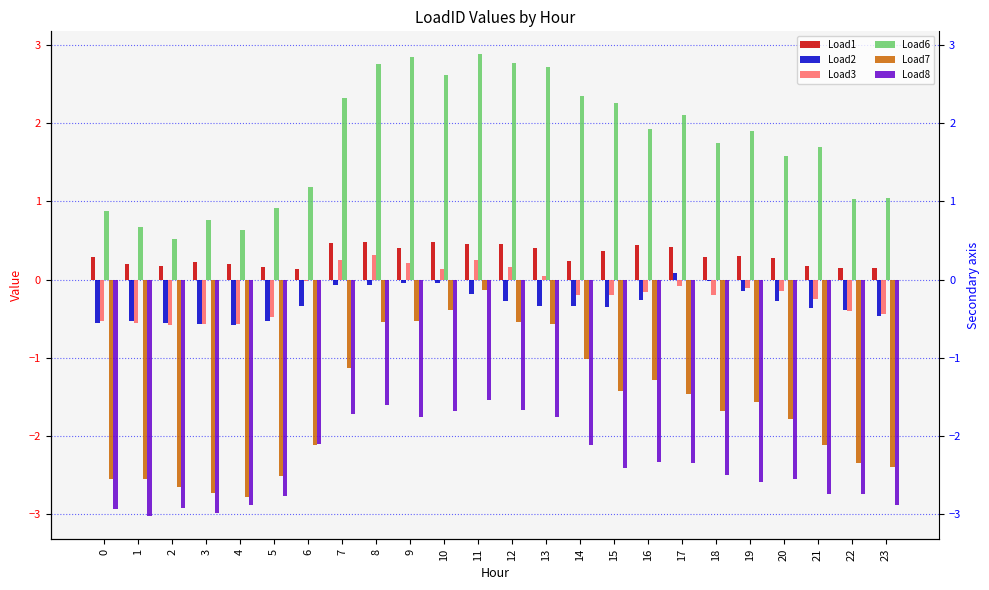

What is the lowest value of the Load3 series?

-0.6